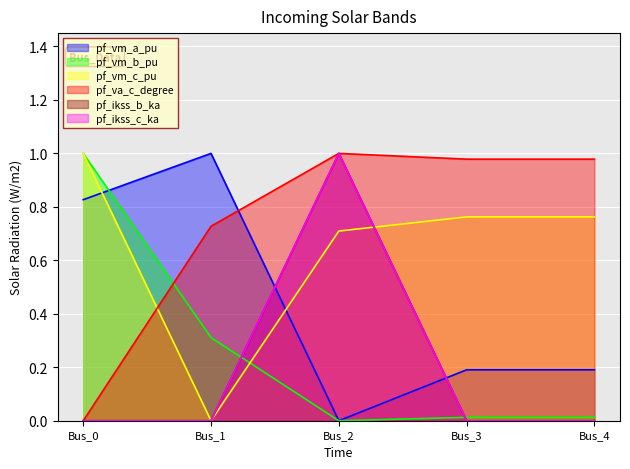

Reading right to left, list all the values displayed in this chart.

pf_vm_a_pu: 0.2	0.2	0.0	1.0	0.8
pf_vm_b_pu: 0.0	0.0	0.0	0.3	1.0
pf_vm_c_pu: 0.8	0.8	0.7	0.0	1.0
pf_va_c_degree: 1.0	1.0	1.0	0.7	0.0
pf_ikss_b_ka: 0.0	0.0	1.0	0.0	0.0
pf_ikss_c_ka: 0.0	0.0	1.0	0.0	0.0